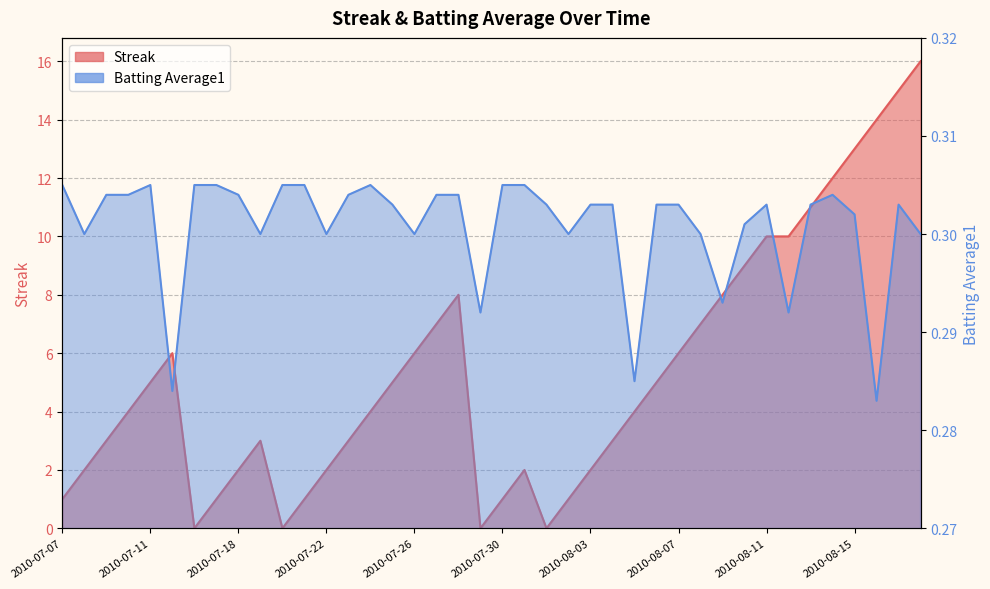

Reading left to right, transcribe all the data shown in this chart.

Streak: 1.0	2.0	3.0	4.0	5.0	6.0	0.0	1.0	2.0	3.0	0.0	1.0	2.0	3.0	4.0	5.0	6.0	7.0	8.0	0.0	1.0	2.0	0.0	1.0	2.0	3.0	4.0	5.0	6.0	7.0	8.0	9.0	10.0	10.0	11.0	12.0	13.0	14.0	15.0	16.0
Batting Average1: 0.3	0.3	0.3	0.3	0.3	0.3	0.3	0.3	0.3	0.3	0.3	0.3	0.3	0.3	0.3	0.3	0.3	0.3	0.3	0.3	0.3	0.3	0.3	0.3	0.3	0.3	0.3	0.3	0.3	0.3	0.3	0.3	0.3	0.3	0.3	0.3	0.3	0.3	0.3	0.3